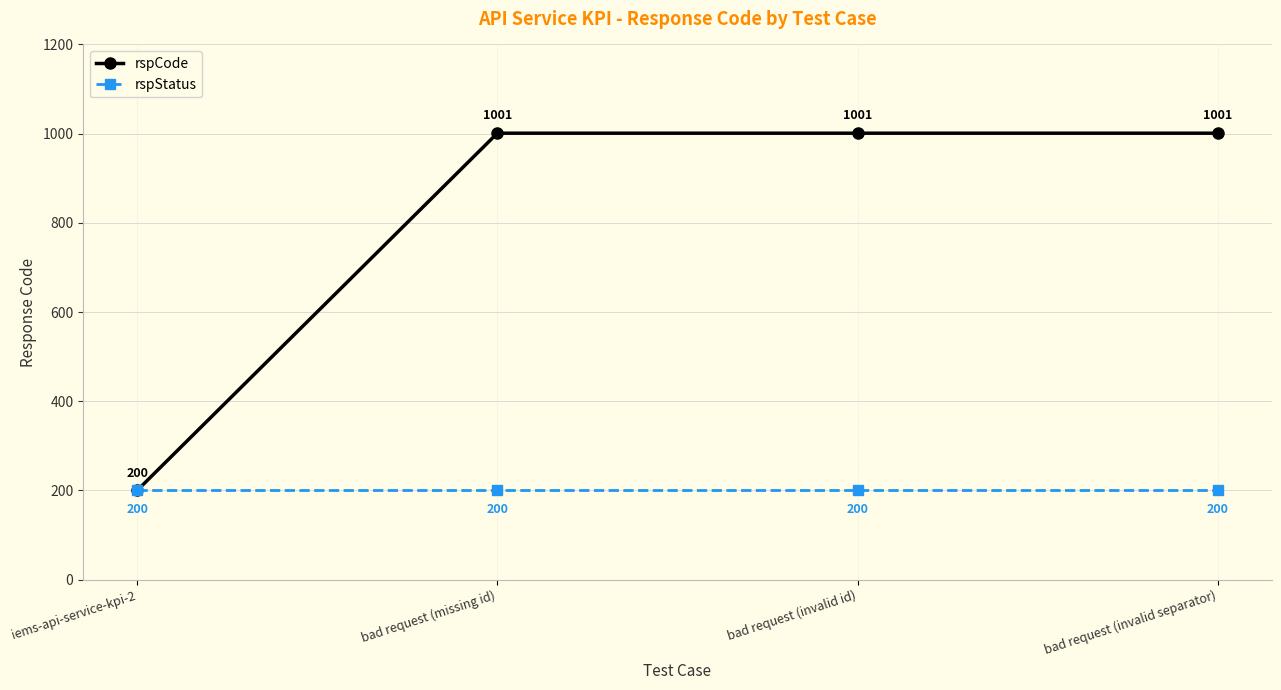

The value of rspCode at bad request (missing id) is 1001. True or false?

True